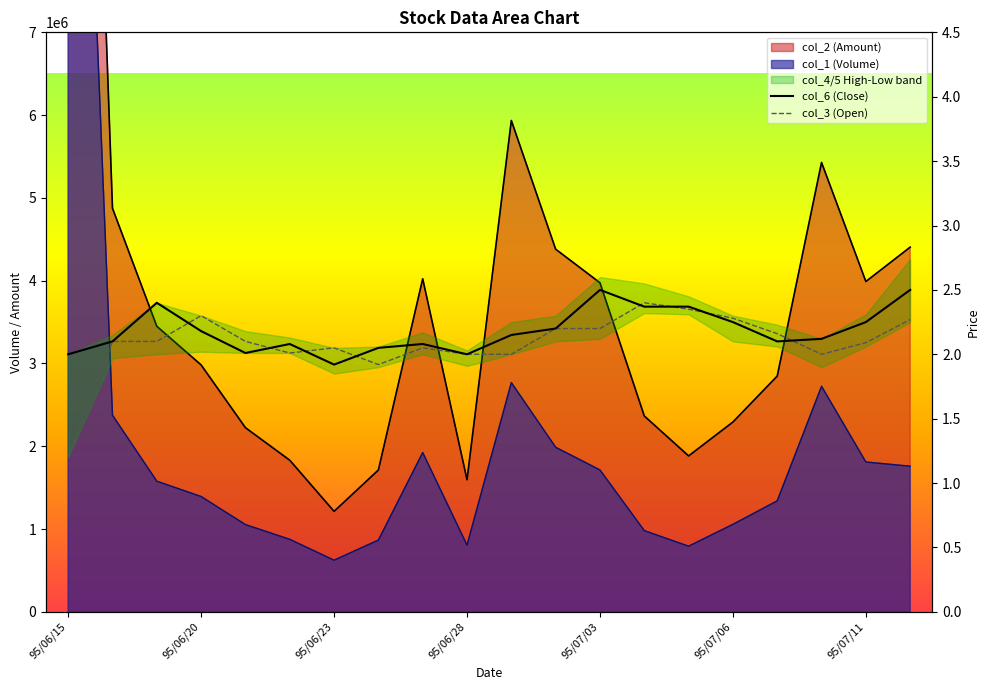

What is the difference between the col_3 (Open) values at 95/06/20 and 17?

0.1